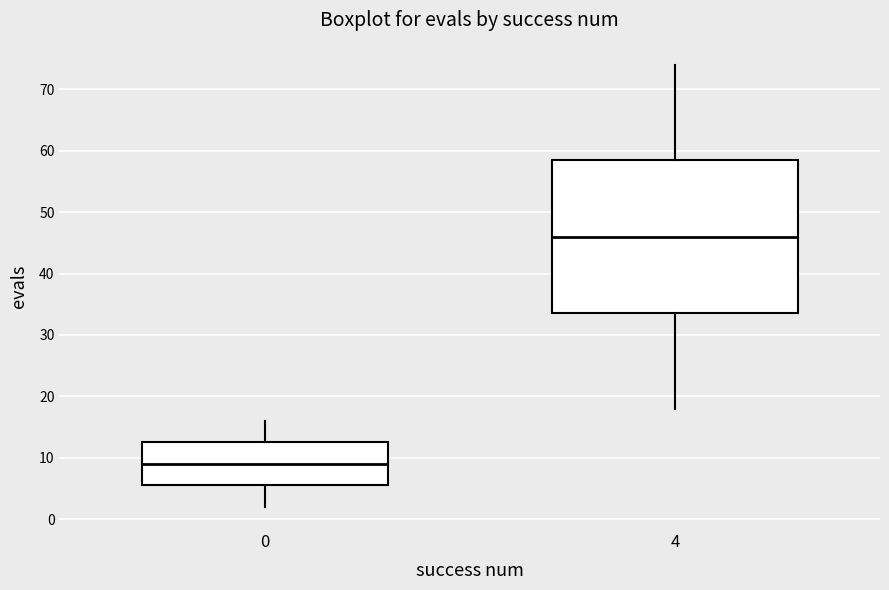

Where does the lower whisker of the box at x = 0 end on the y-axis? The values are not printed on the chart, so give them approximately, as read against the axis.

2